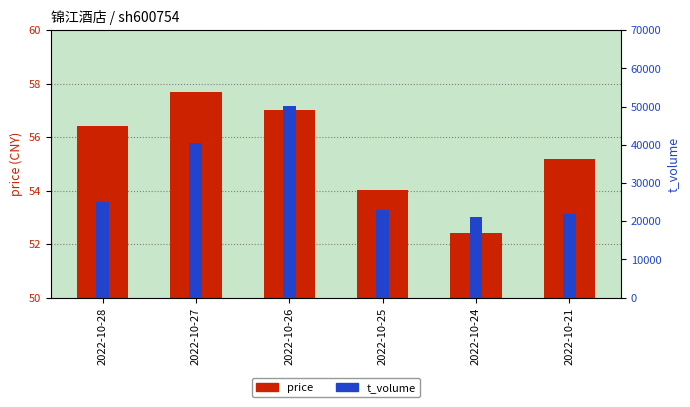

Which series changed the most between 2022-10-27 and 2022-10-25?

t_volume